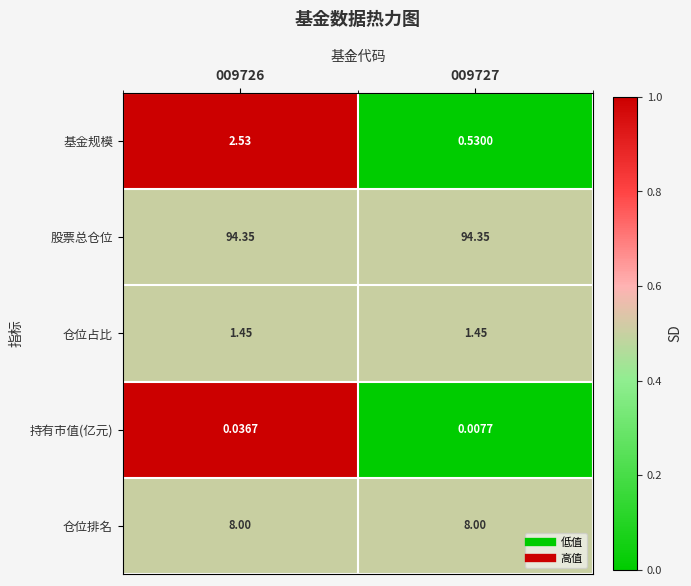

What is the total value across all series at 009727?

104.3